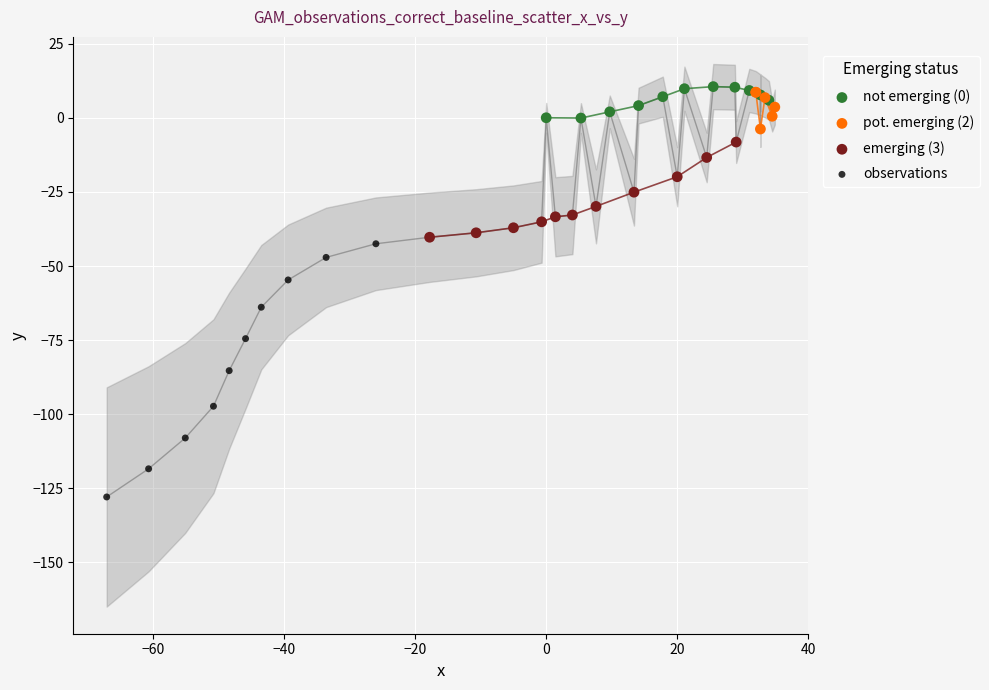

Which series contains the lowest Y value?

observations